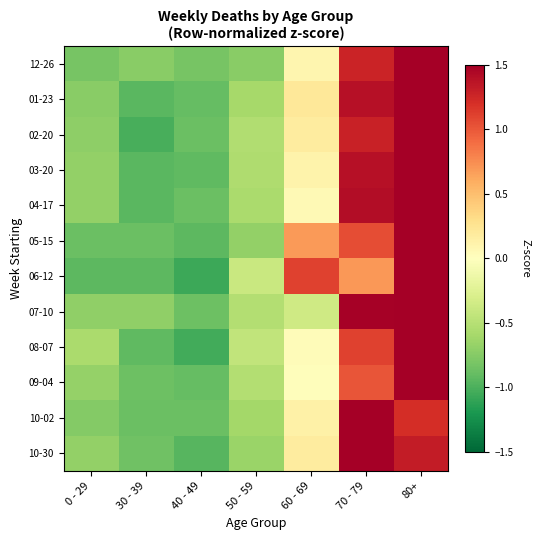

At how many categories does at least one series exceed 1?

3